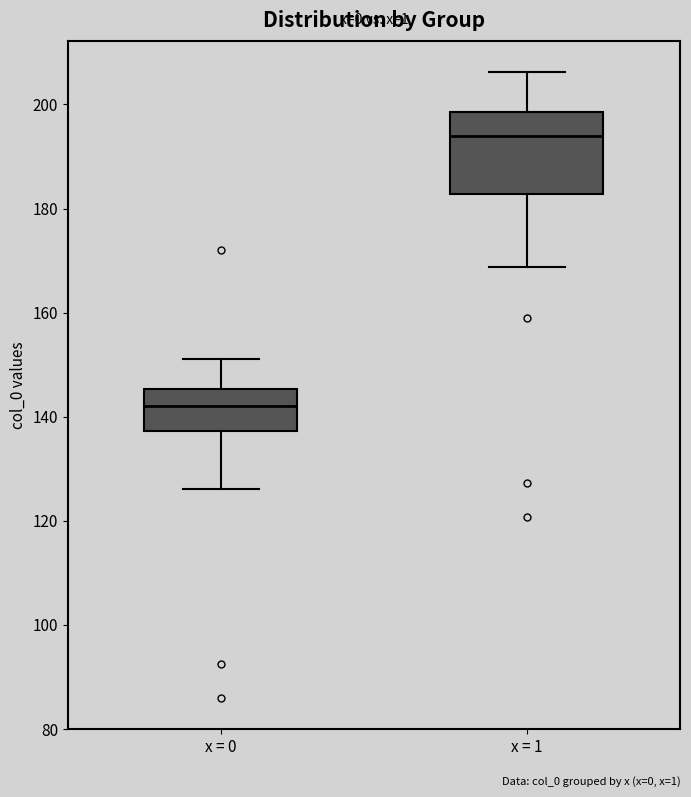

Reading left to right, transcribe this box plot: for each box, give where its median line is, the range the box spans, and where its two whiskers end, as read against the y-axis. The values are not printed on the chart, so give them approximately, as read against the axis.

x = 0: median 142, box 138 to 146, whiskers 126 to 152
x = 1: median 194, box 182 to 198, whiskers 168 to 206